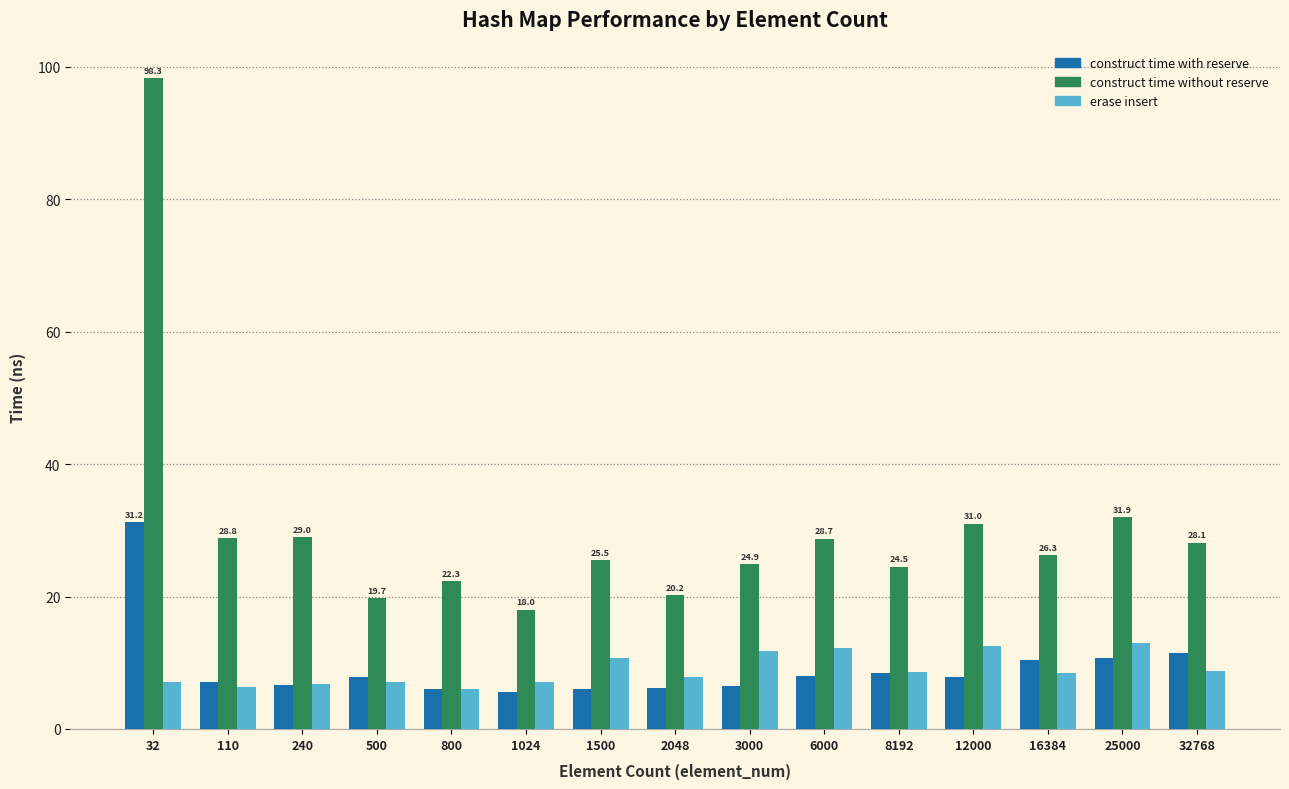

What is the sum of the erase insert values at 16384 and 110?

14.9